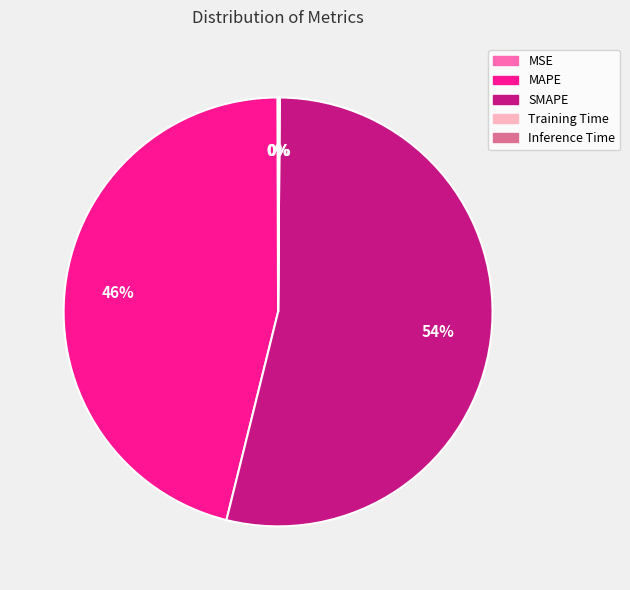

Is the sum of MAPE and SMAPE greater than half?

Yes